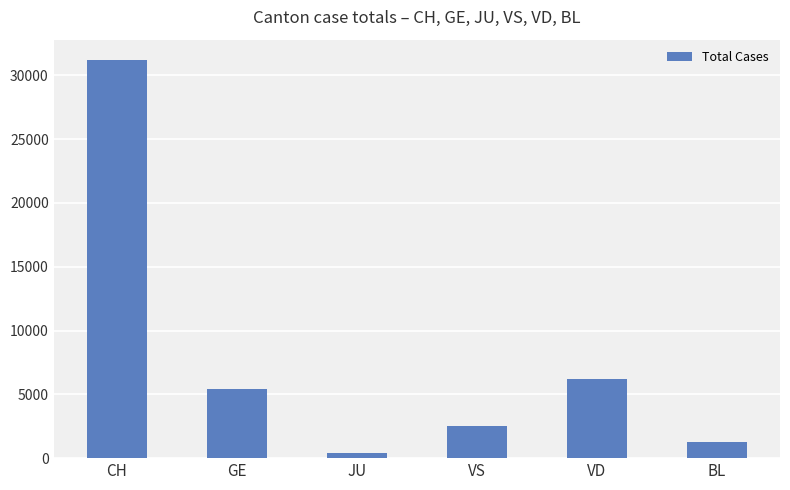

Rank the categories by value from highest to lowest.

CH, VD, GE, VS, BL, JU